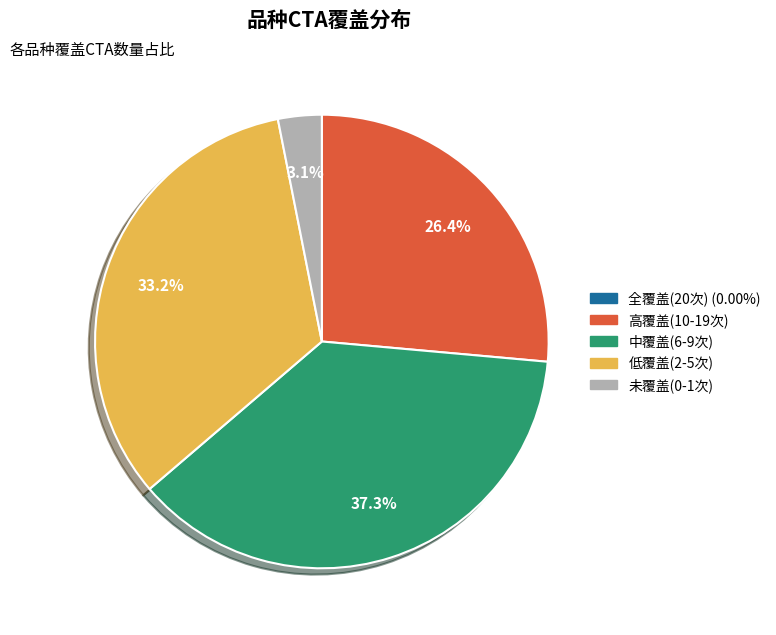

To the nearest percent, what is the average slice percentage?

20%